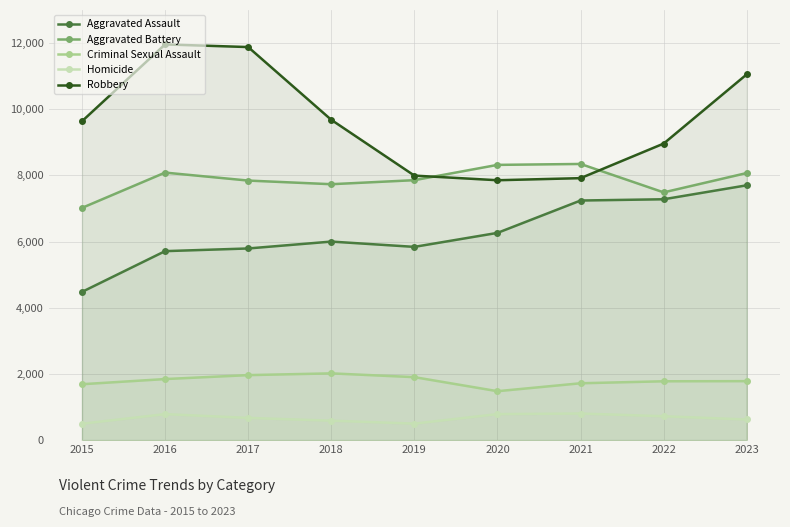

How many lines are shown in the chart?

5